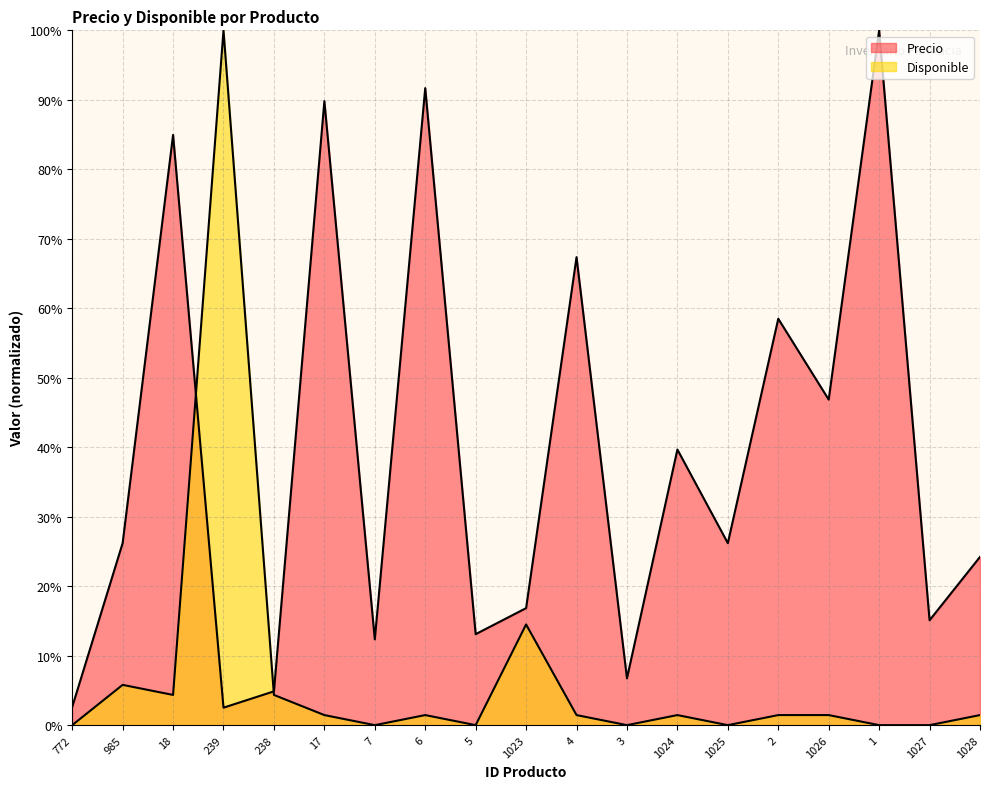

At which category does the chart reach its minimum across all series?

772